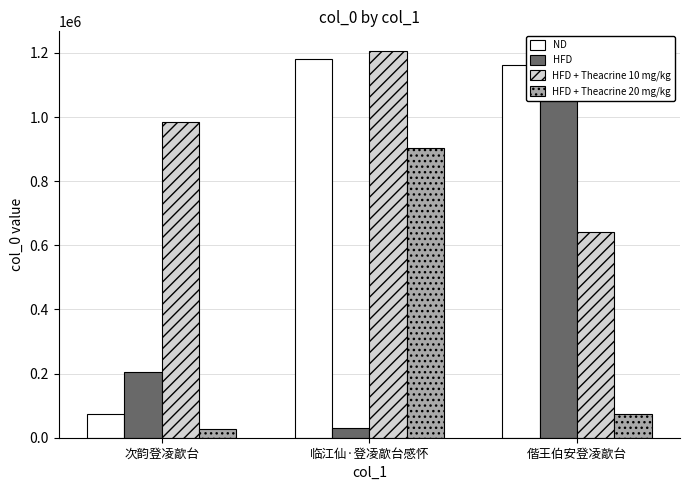

What is the sum of the HFD + Theacrine 10 mg/kg values at 次韵登凌歊台 and 偕王伯安登凌歊台?

1625717